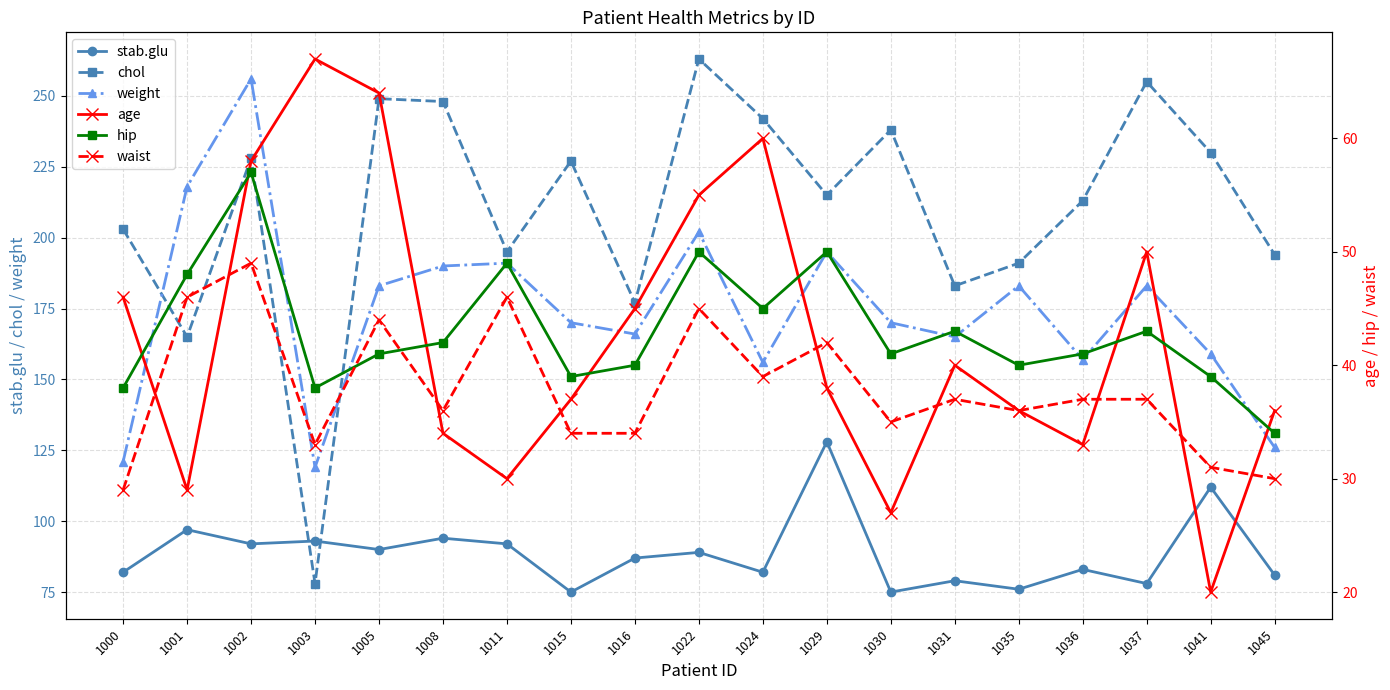

How many values in the hip series are below 41?

7